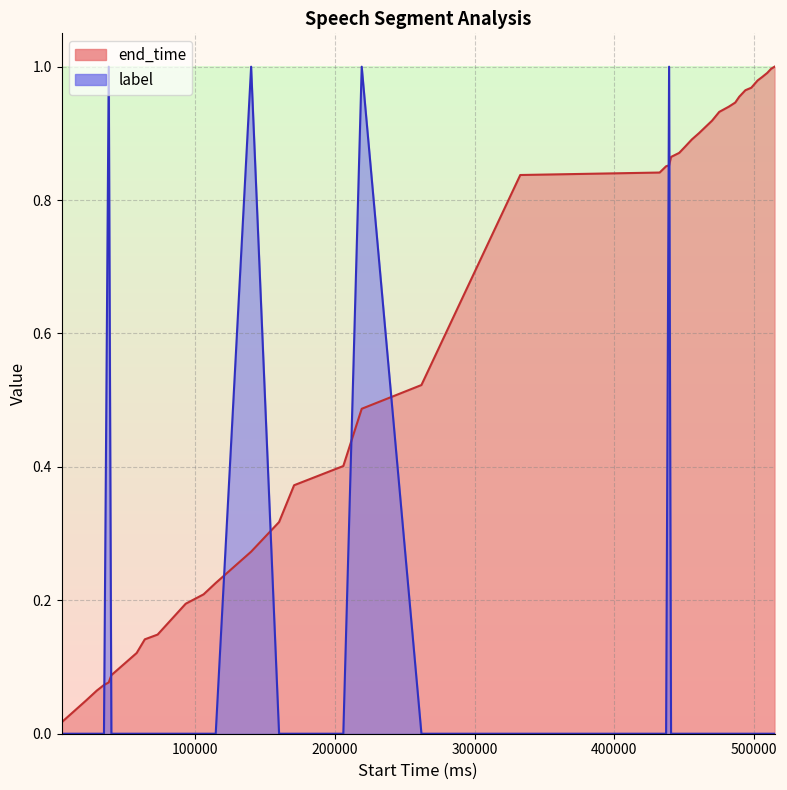

Reading right to left, extract all data points from this chart.

end_time: 1.0	1.0	1.0	1.0	1.0	1.0	1.0	1.0	0.9	0.9	0.9	0.9	0.9	0.9	0.9	0.9	0.9	0.9	0.9	0.9	0.8	0.8	0.5	0.5	0.4	0.4	0.3	0.3	0.2	0.2	0.2	0.1	0.1	0.1	0.1	0.1	0.1	0.1	0.0	0.0
label: 0.0	0.0	0.0	0.0	0.0	0.0	0.0	0.0	0.0	0.0	0.0	0.0	0.0	0.0	0.0	0.0	0.0	0.0	1.0	0.0	0.0	0.0	0.0	1.0	0.0	0.0	0.0	1.0	0.0	0.0	0.0	0.0	0.0	0.0	0.0	1.0	0.0	0.0	0.0	0.0